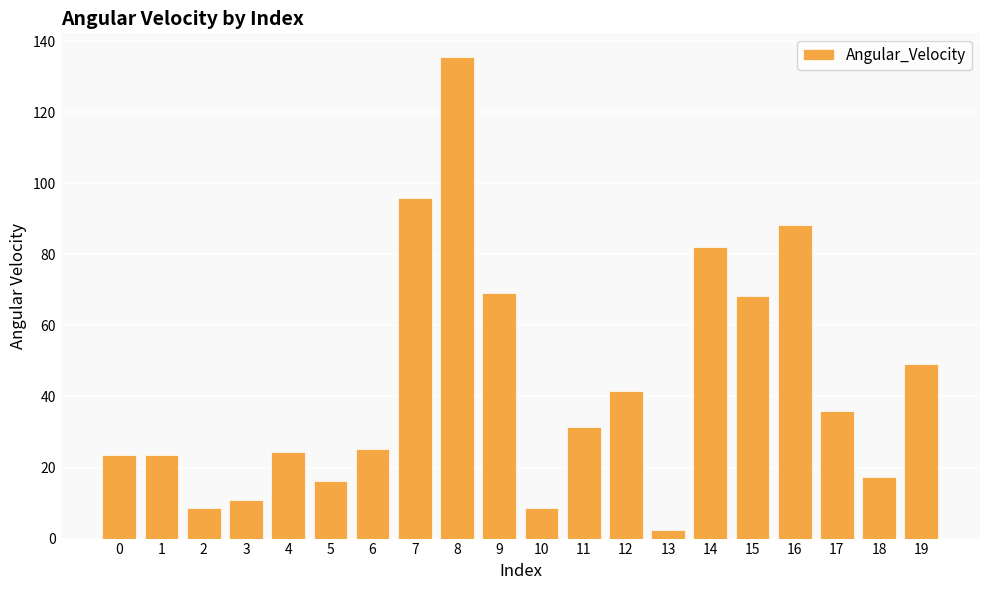

Read the value at 11.

31.5